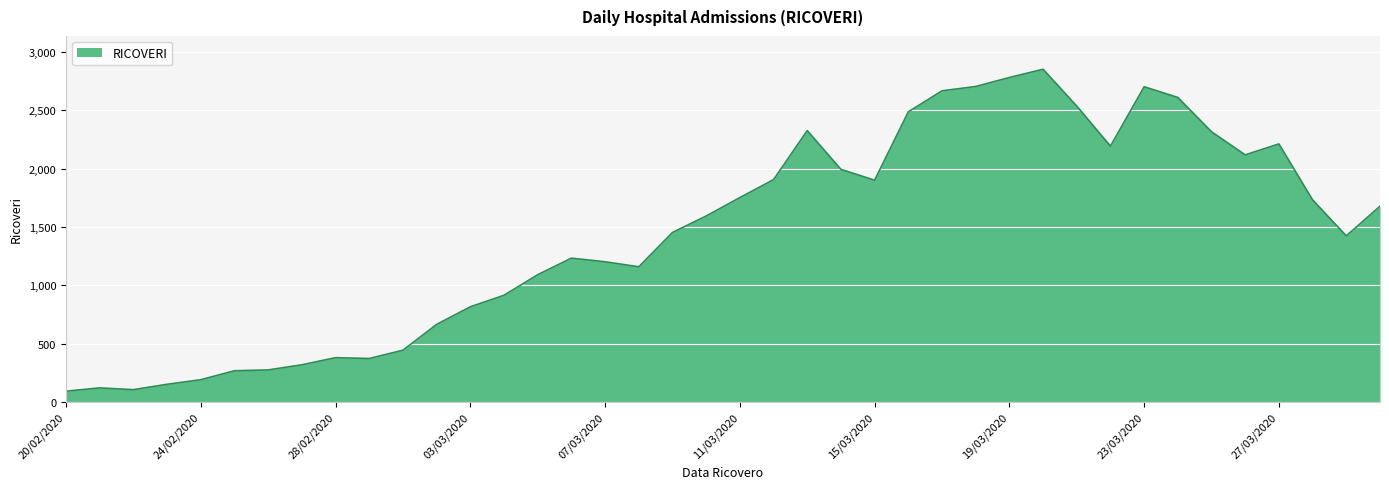

What is the difference between the maximum and minimum values?

2759